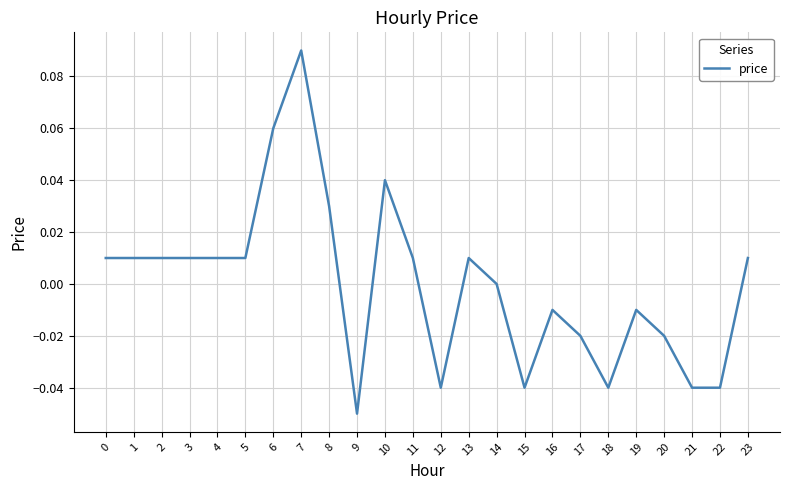

Which label corresponds to the smallest value in the chart?

9